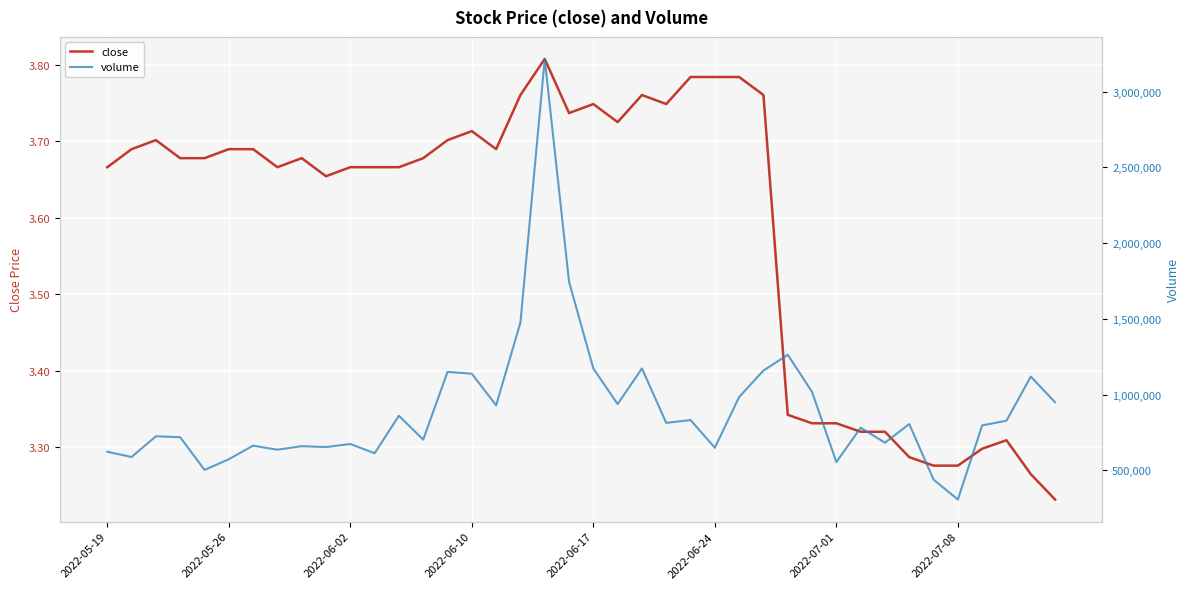

Which category has the highest value in the close series?

18